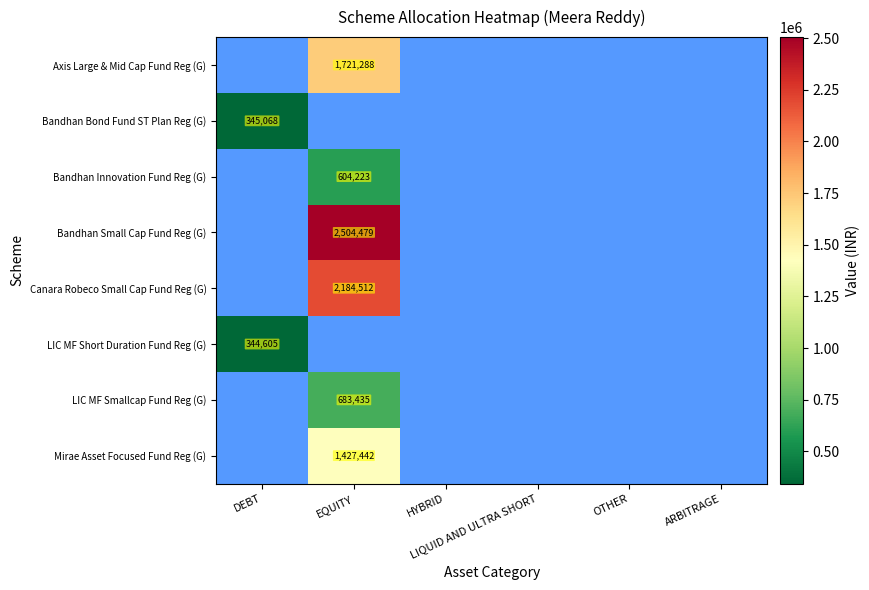

At which category does the chart reach its peak across all series?

EQUITY